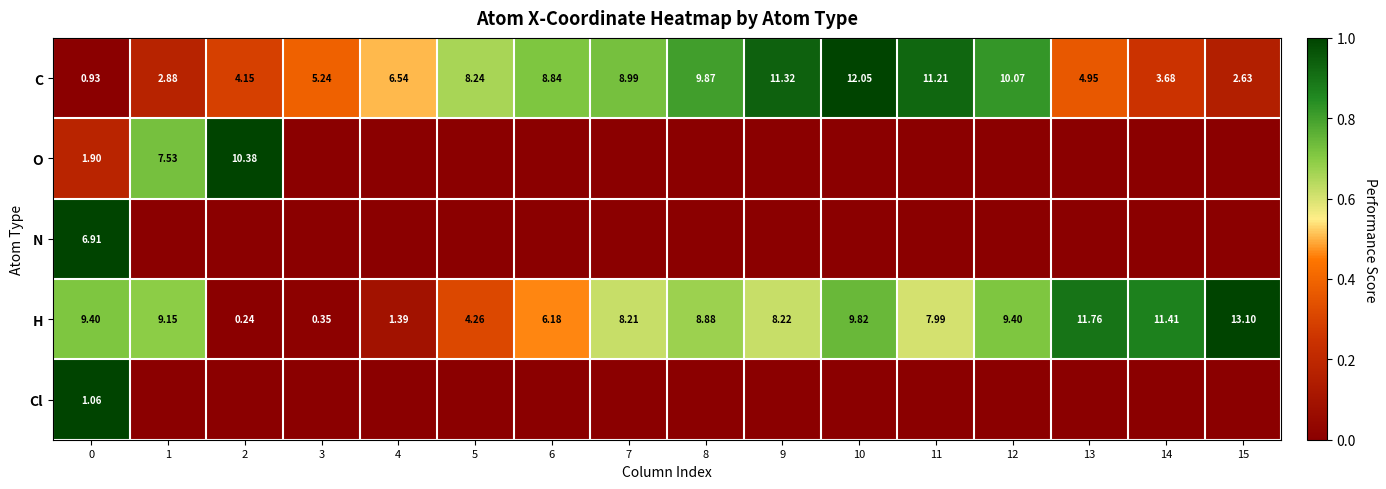

Is the value of C at 1 greater than the value of H at 0?

No